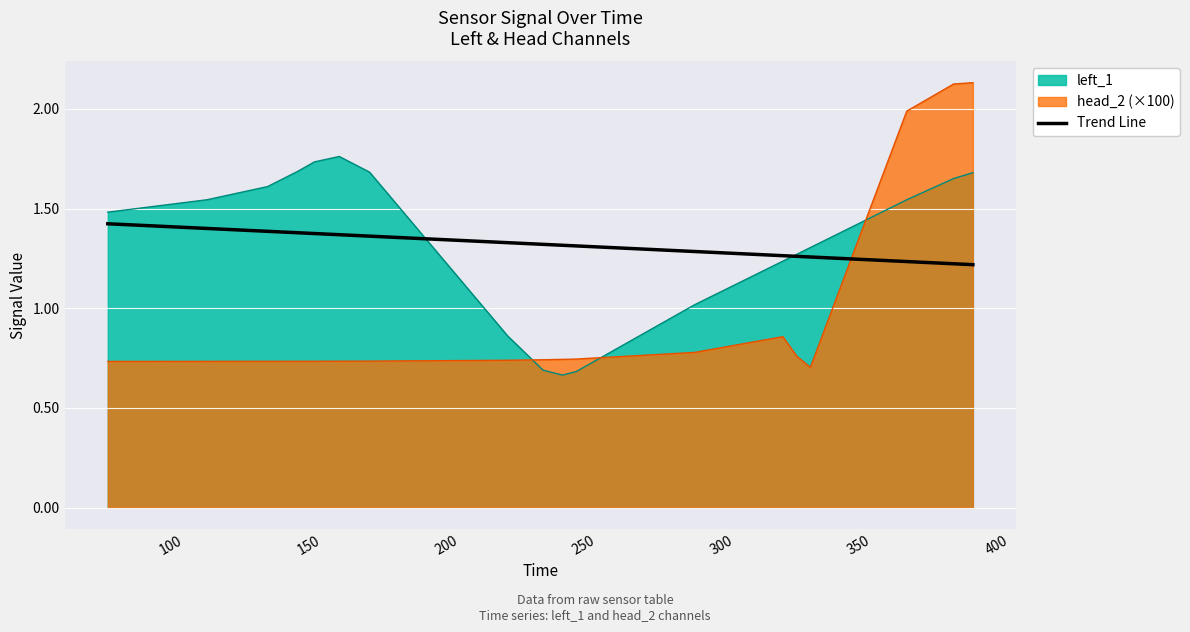

True or false: left_1 and head_2 cross at least once.

True